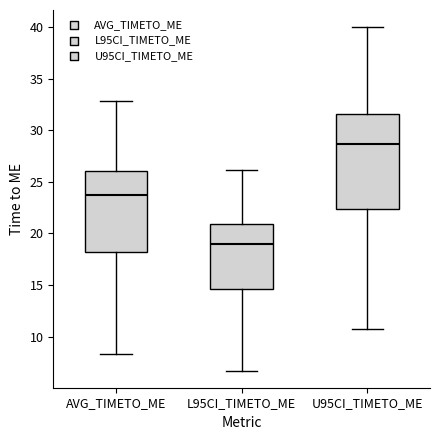

Reading left to right, read every box against the y-axis: the position of its median line, the range the box covers, and the ends of its whiskers. The values are not printed on the chart, so give them approximately, as read against the axis.

AVG_TIMETO_ME: median 24.0, box 18.0 to 26.0, whiskers 8.5 to 33.0
L95CI_TIMETO_ME: median 19.0, box 14.5 to 21.0, whiskers 6.5 to 26.0
U95CI_TIMETO_ME: median 28.5, box 22.5 to 31.5, whiskers 11.0 to 40.0